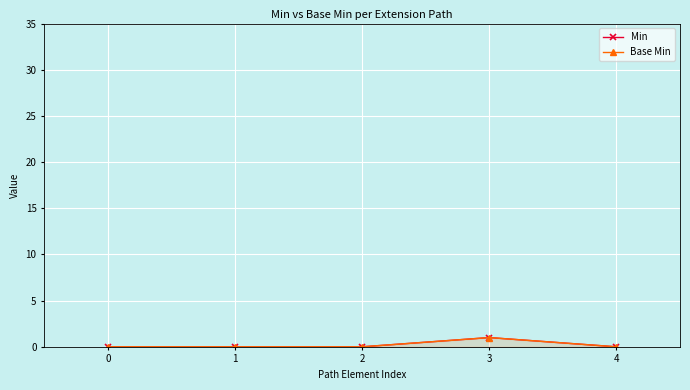

True or false: Min and Base Min cross at least once.

False